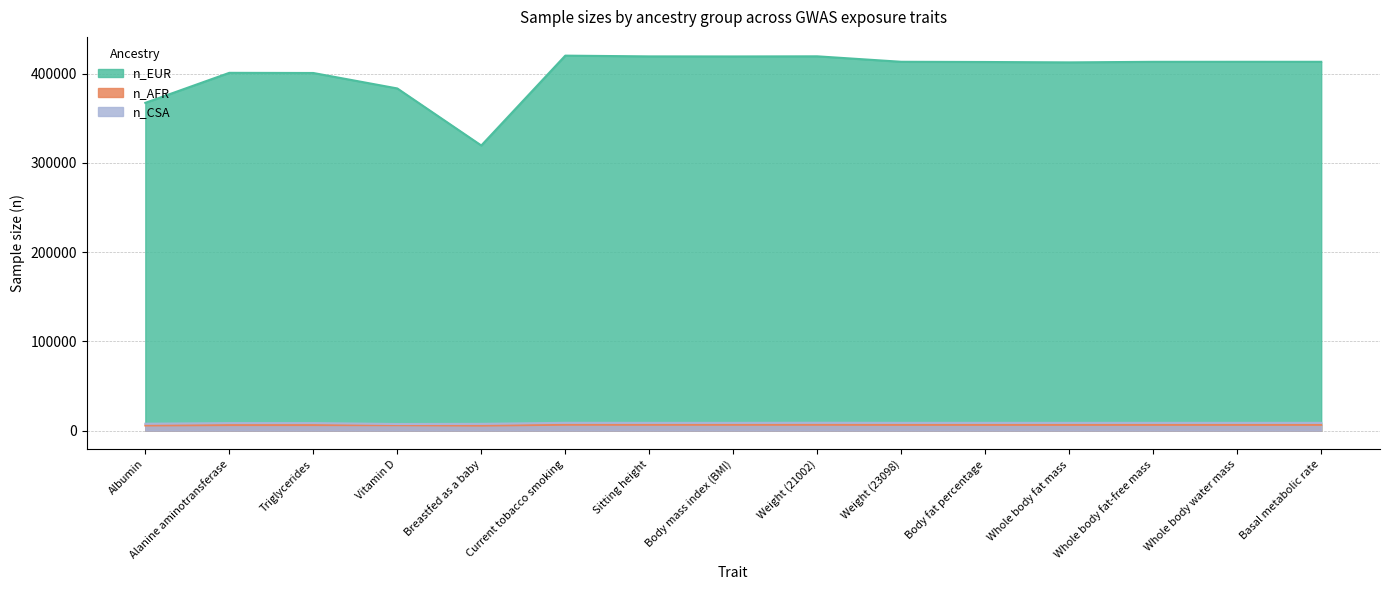

True or false: n_EUR and n_CSA cross at least once.

False